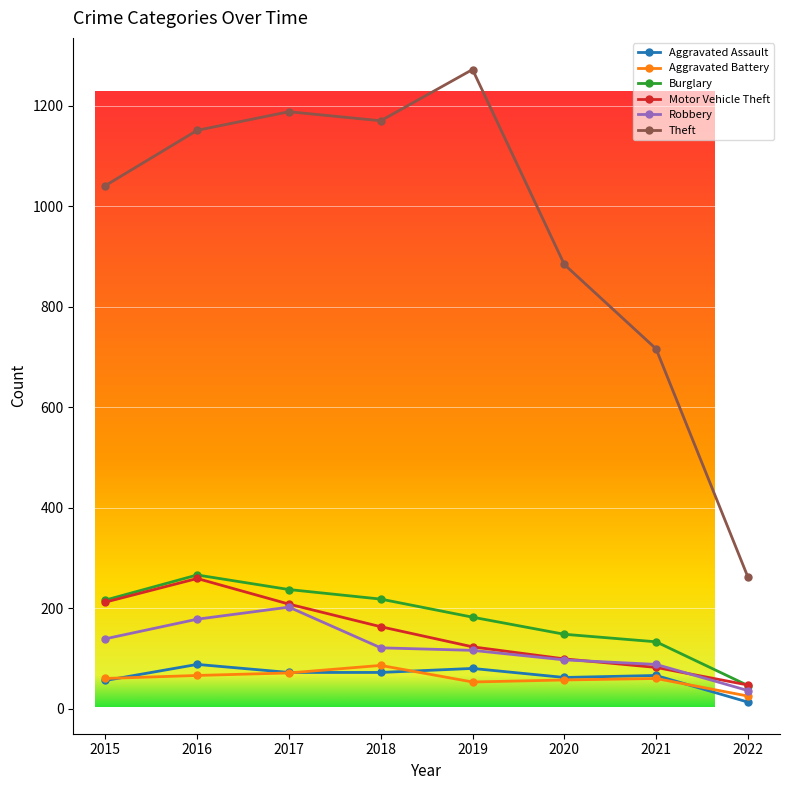

Between 2018 and 2021, which series saw the biggest shift?

Theft